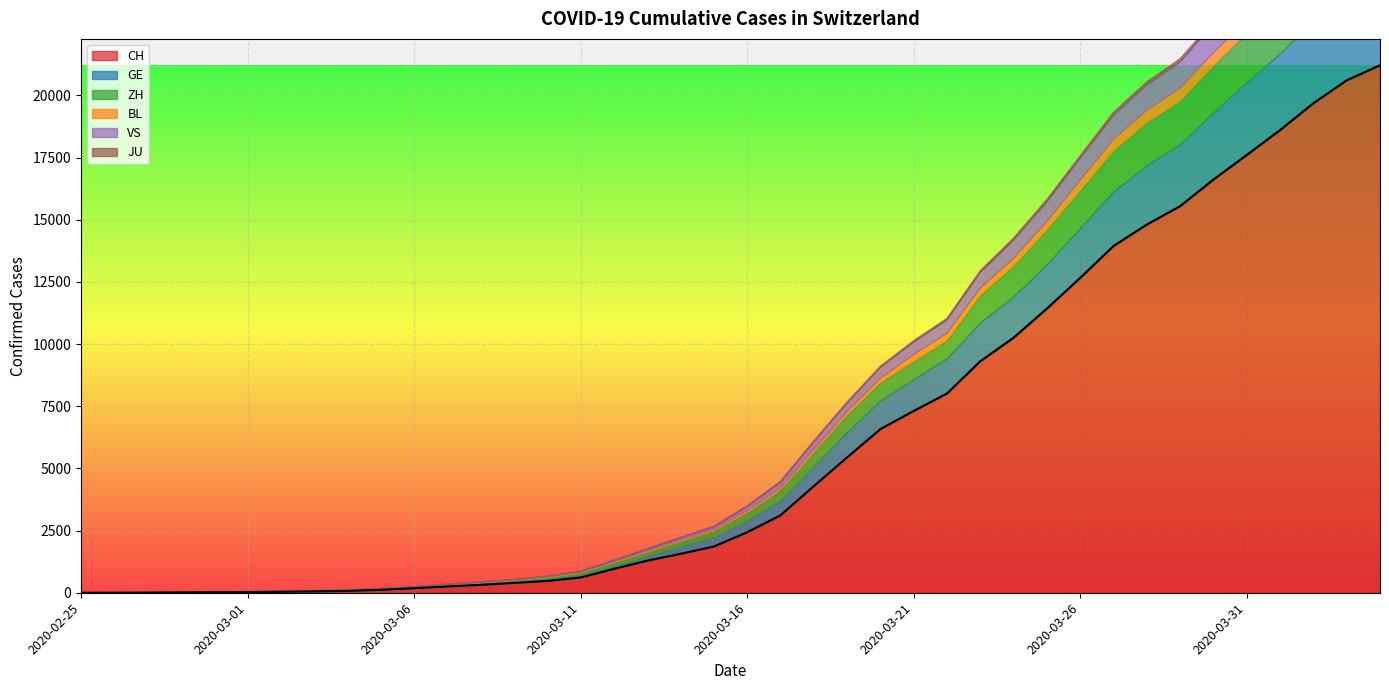

What is the sum of the ZH values at 2020-03-29 and 2020-04-01?

3878